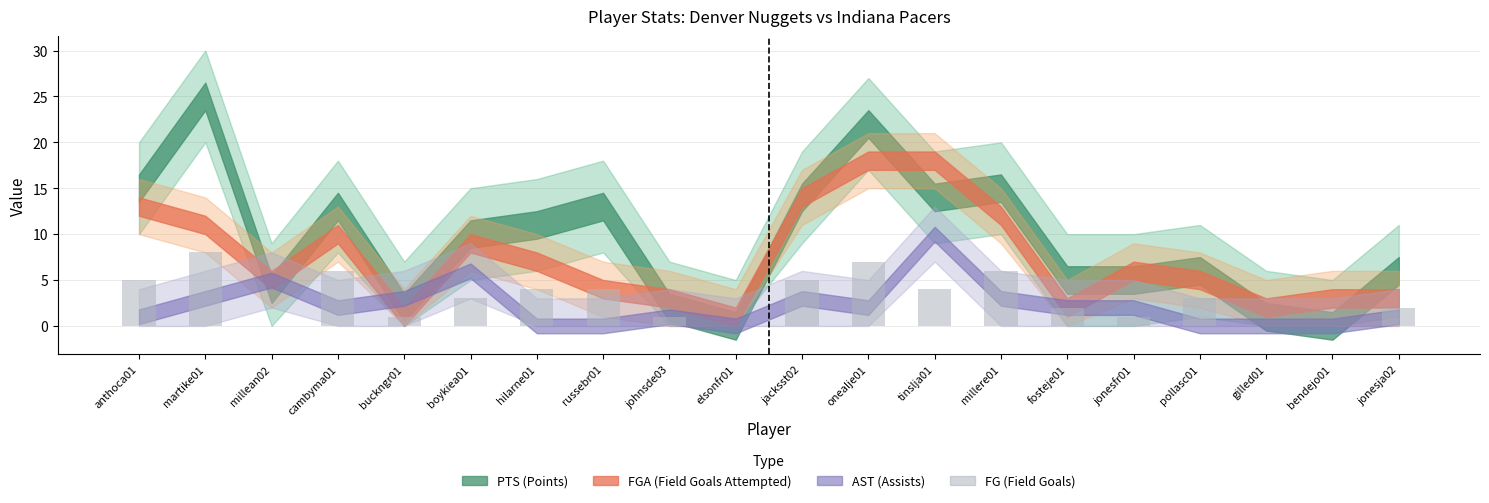

Between millere01 and onealje01, which is larger?

onealje01